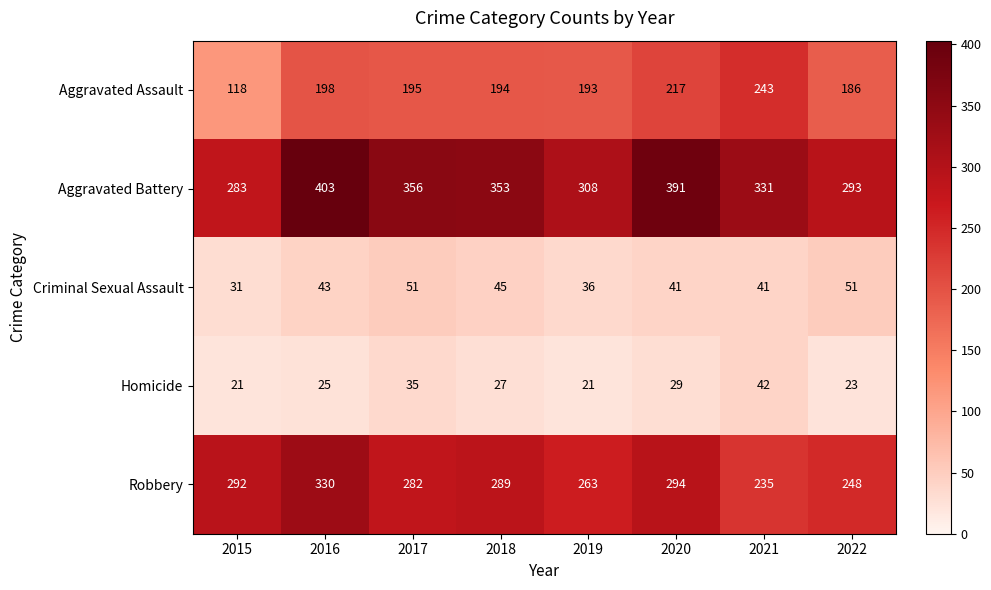

What is the minimum value shown in the chart?

21